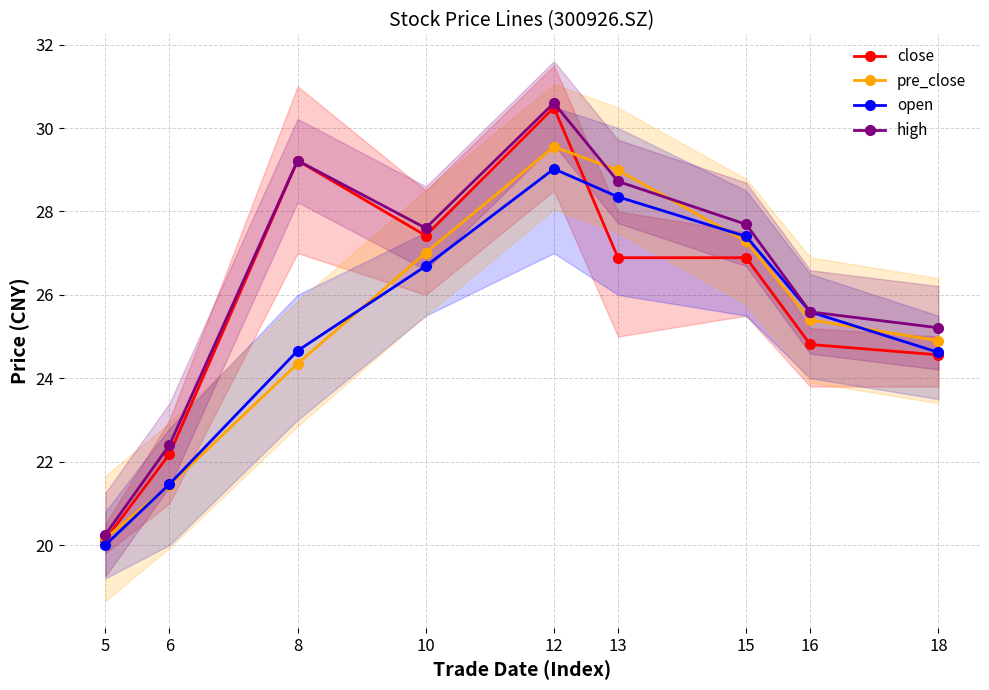

Where is pre_close nearest to the value 24?

8